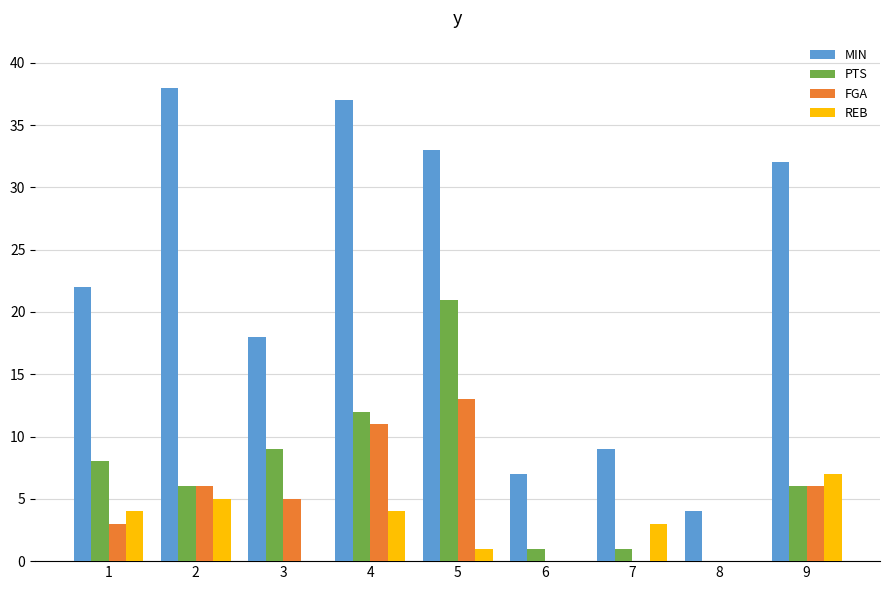

What is the average value of the FGA series?

5